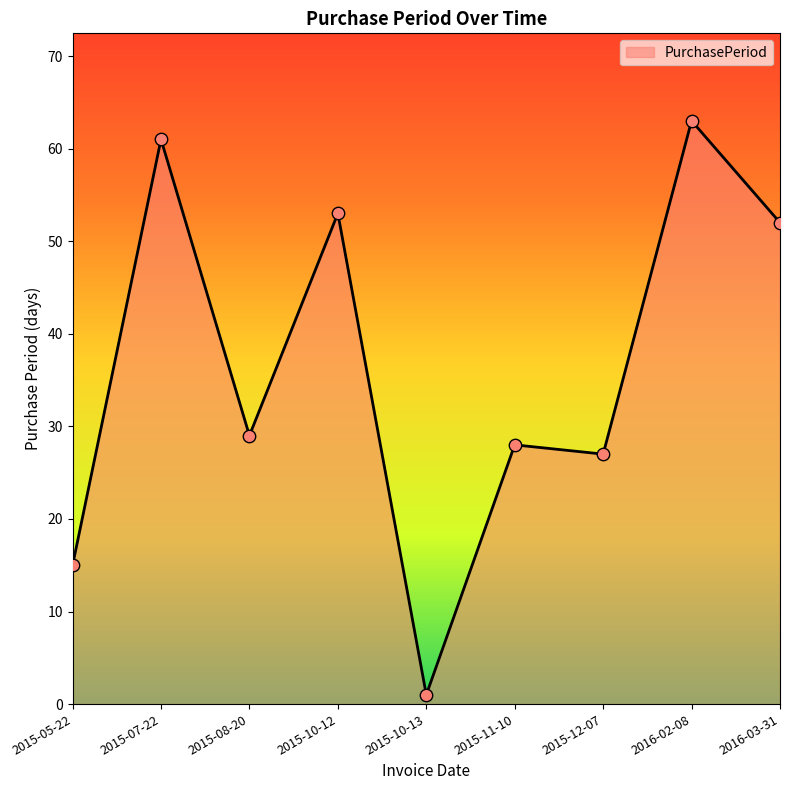

Which has a higher value, 2015-12-07 or 2015-08-20?

2015-08-20